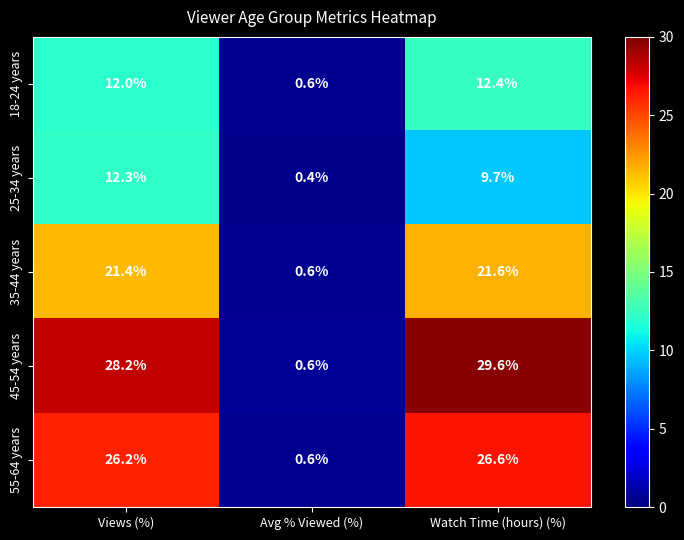

Is the value of 35-44 years at Watch Time (hours) (%) greater than the value of 45-54 years at Views (%)?

No